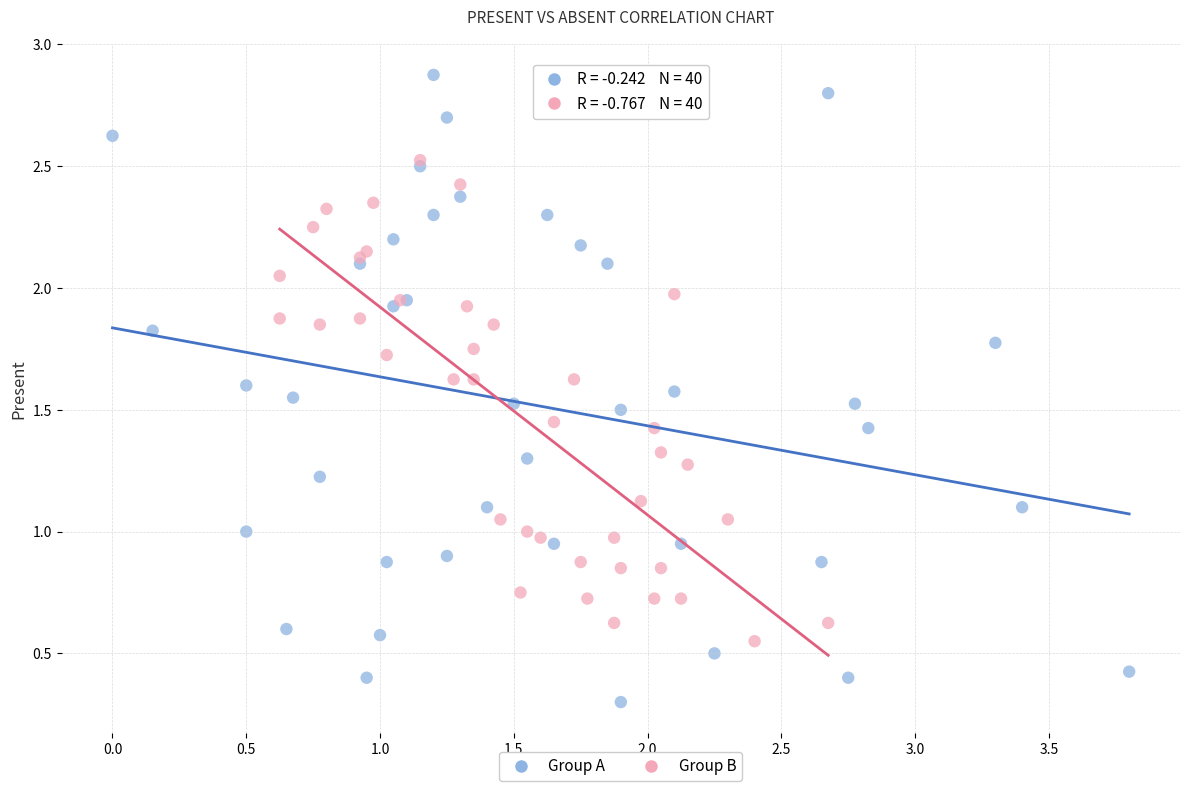

What are all the series names shown in the legend?

Group A, Group B